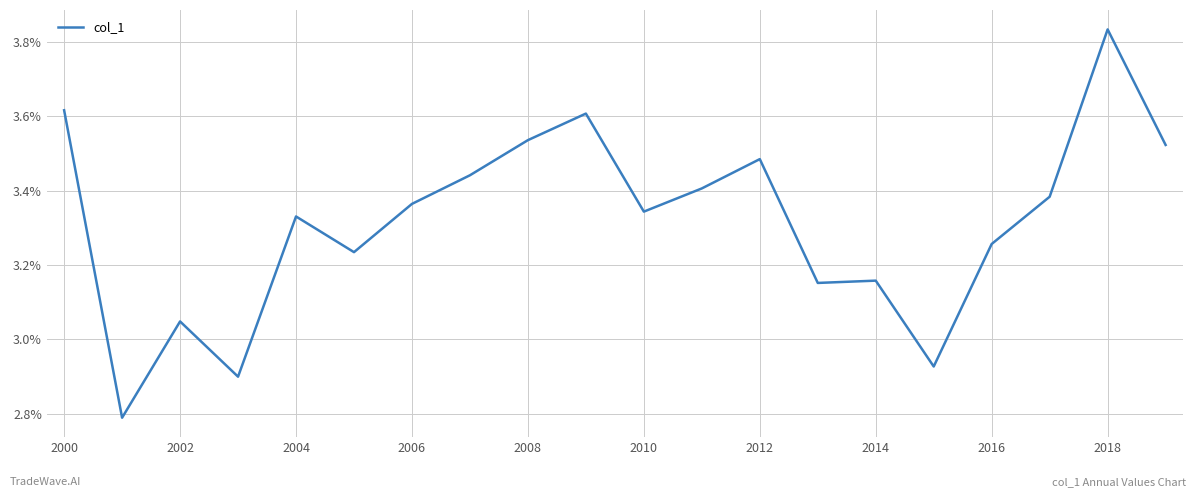

True or false: there are more than 0 points higher than both neighbors.

True